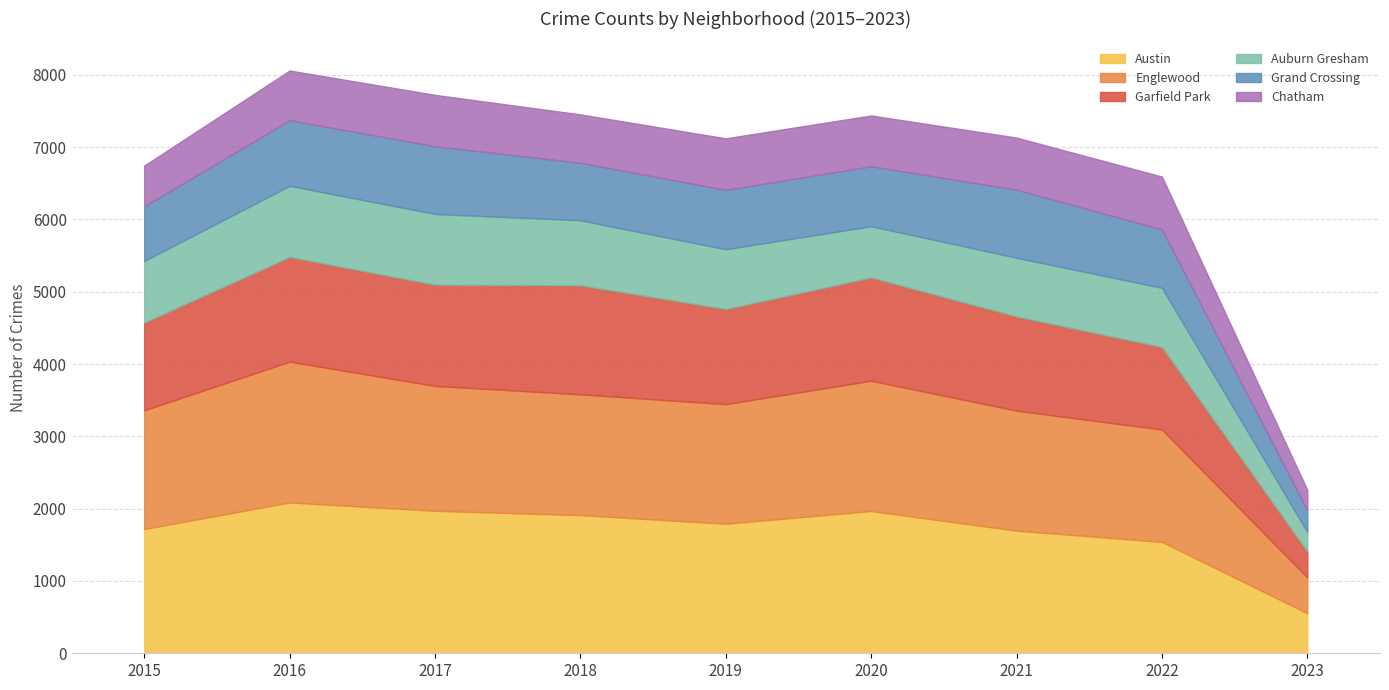

What value does the Garfield Park series have at 2017?

1401